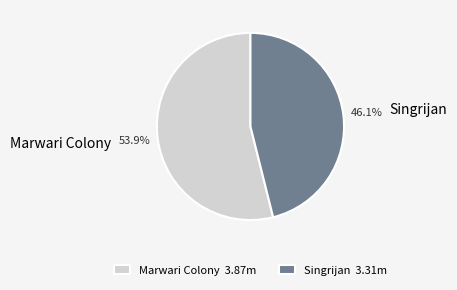

To the nearest percent, what is the difference between the largest and smallest slice percentages?

8%